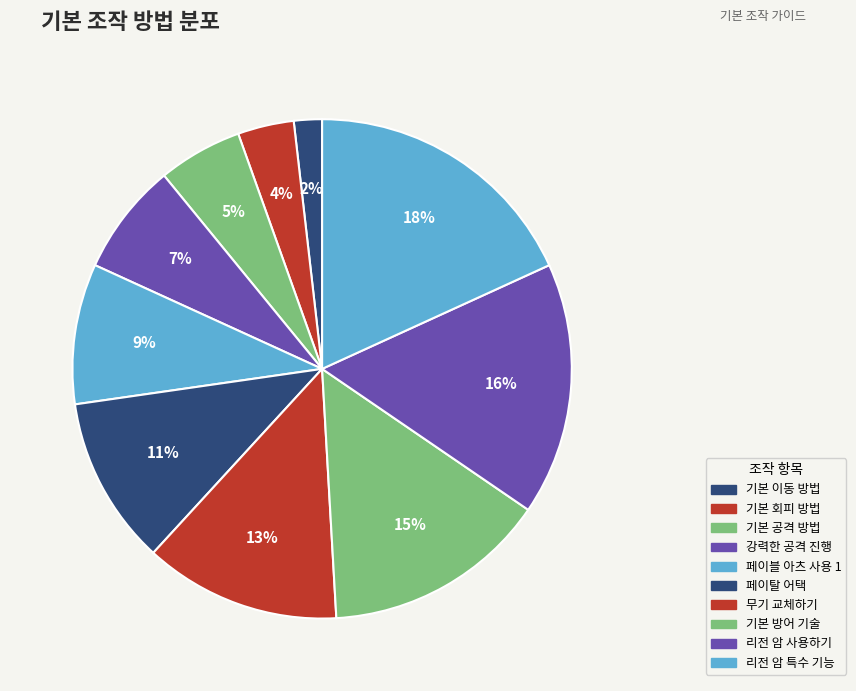

How many slices are in this pie chart?

10